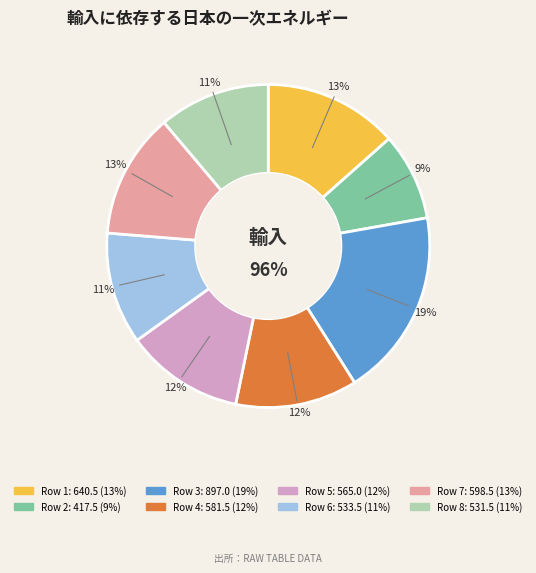

Rank the categories by value from highest to lowest.

897, 640.5, 598.5, 581.5, 565, 533.5, 531.5, 417.5